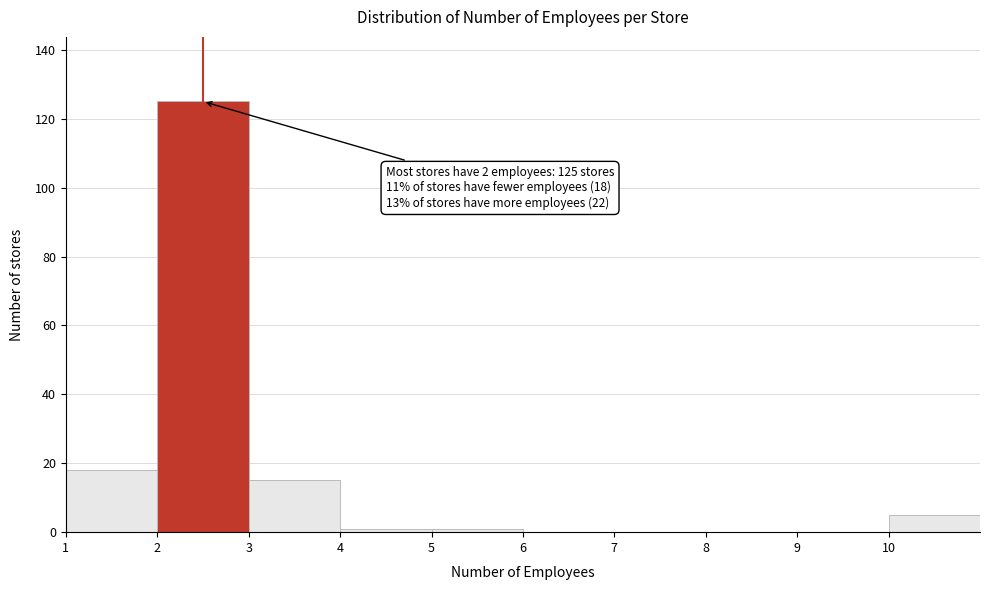

Which range on the x-axis has the tallest bar?

2 to 3